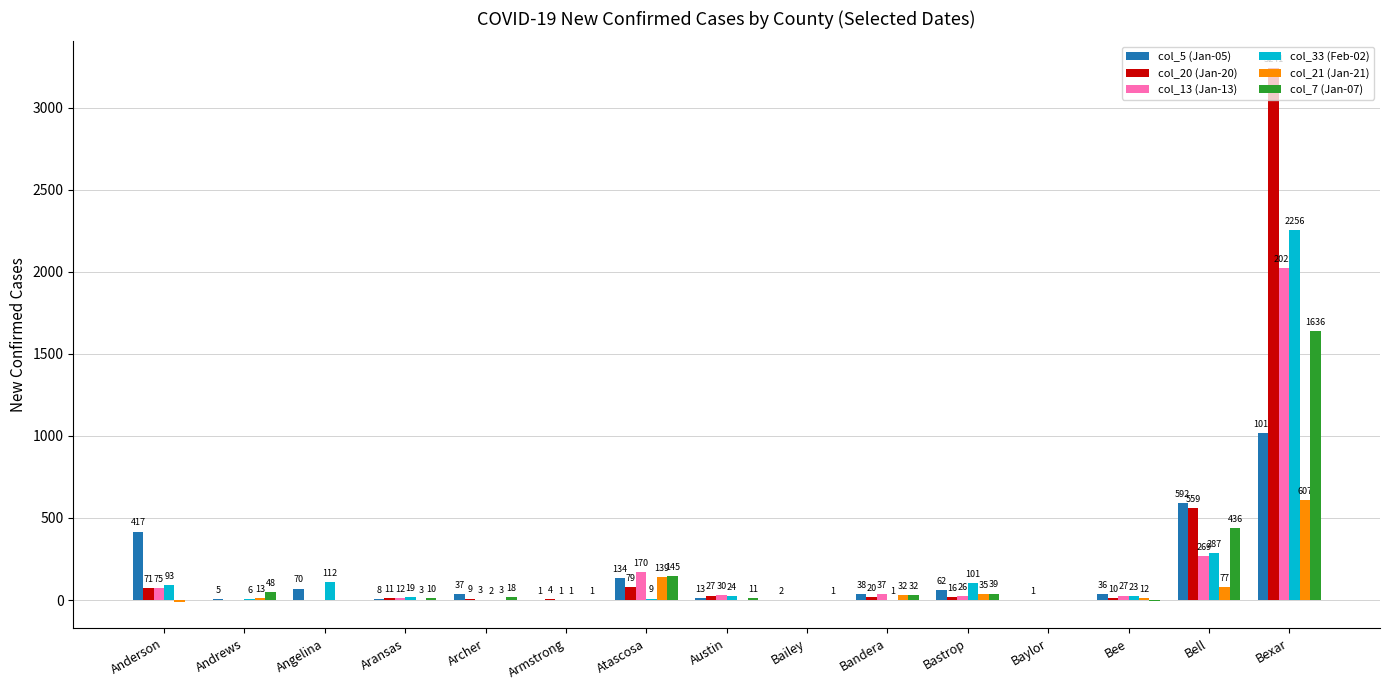

Between Austin and Bee, which series saw the biggest shift?

col_5 (Jan-05)